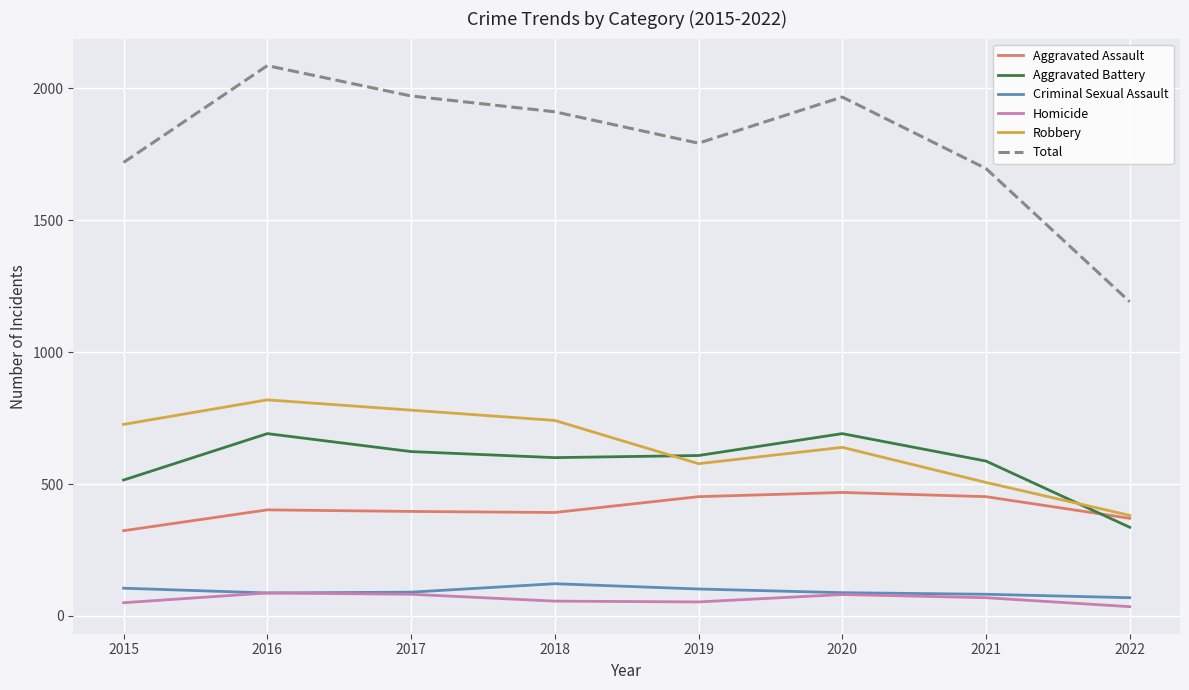

The value of Aggravated Assault at 2015 is 323. True or false?

True